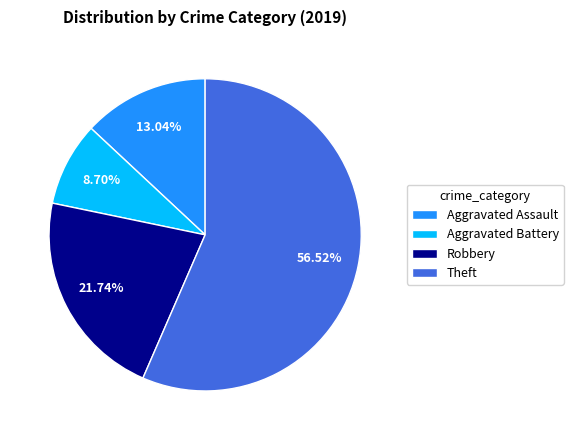

What is the smallest slice in the pie chart?

Aggravated Battery